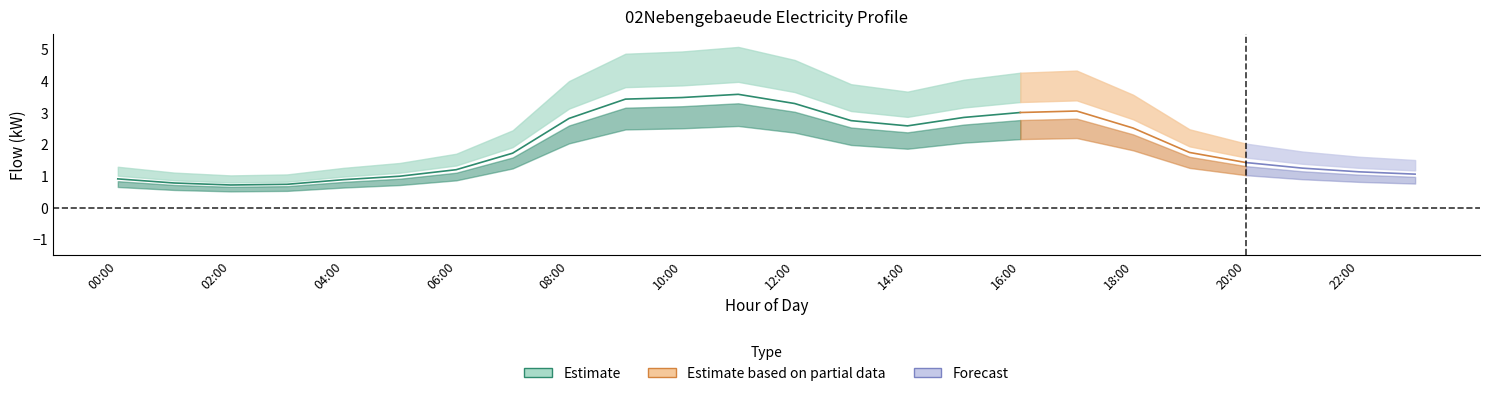

Where is the first local minimum for Central Electricity?

02:00